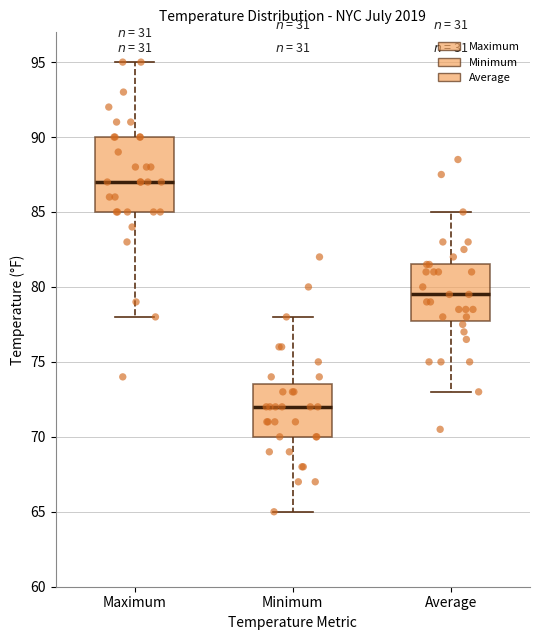

Reading left to right, transcribe this box plot: for each box, give where its median line is, the range the box spans, and where its two whiskers end, as read against the y-axis. The values are not printed on the chart, so give them approximately, as read against the axis.

Maximum: median 87.0, box 85.0 to 90.0, whiskers 78.0 to 95.0
Minimum: median 72.0, box 70.0 to 73.5, whiskers 65.0 to 78.0
Average: median 79.5, box 78.0 to 81.5, whiskers 73.0 to 85.0